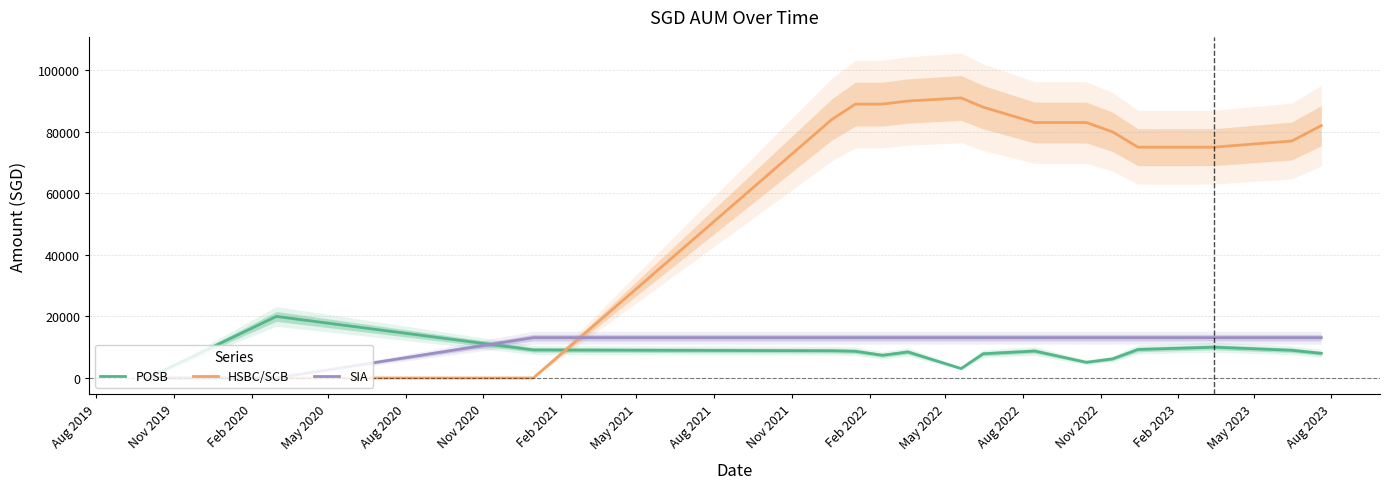

What is the highest value of the SIA series?

13108.5